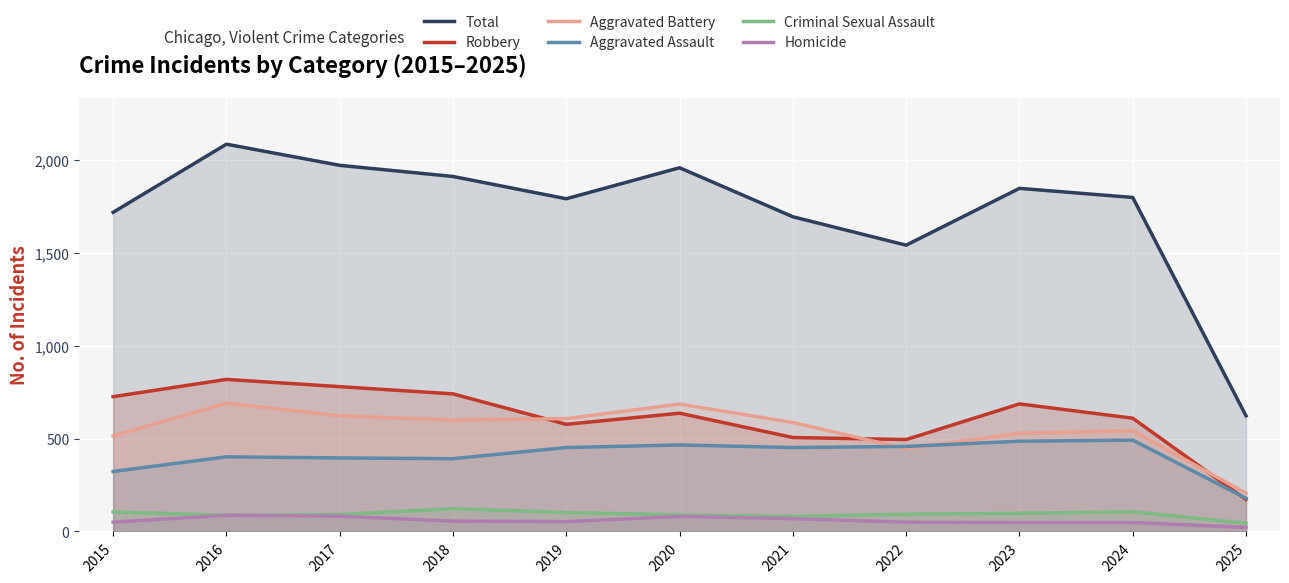

At which category does Criminal Sexual Assault reach its first local valley?

2016